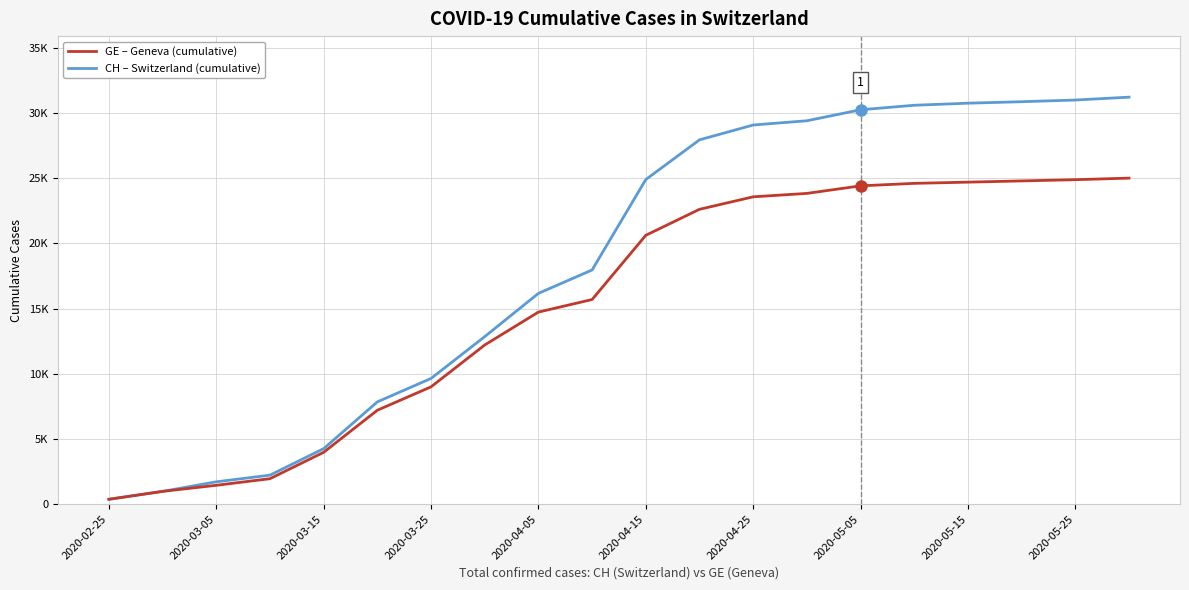

At which category does the chart reach its peak across all series?

19